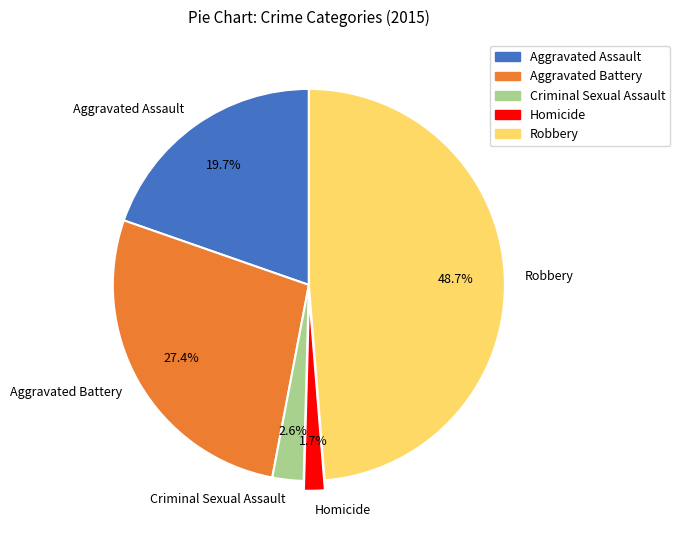

Which category has the biggest portion of the pie?

Robbery